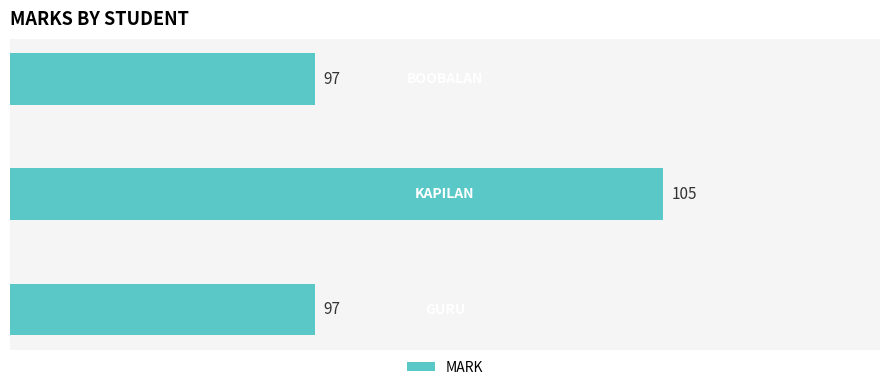

What is the maximum value shown in the chart?

105